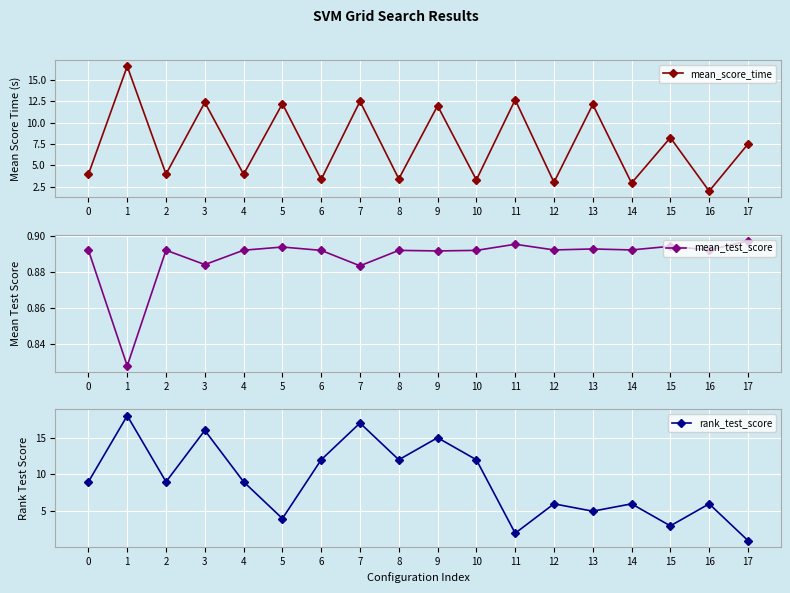

What is the value of the mean_score_time point at the 1st from the left?

4.0